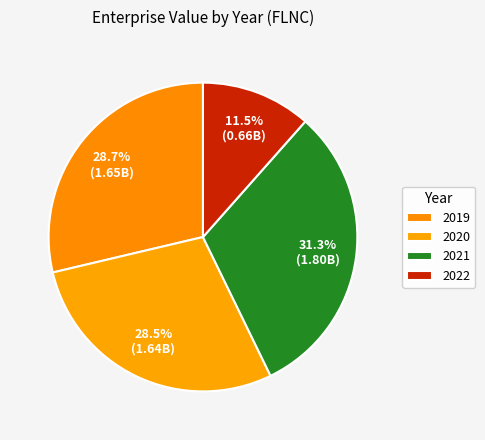

Does 2022 represent more than half of the total?

No